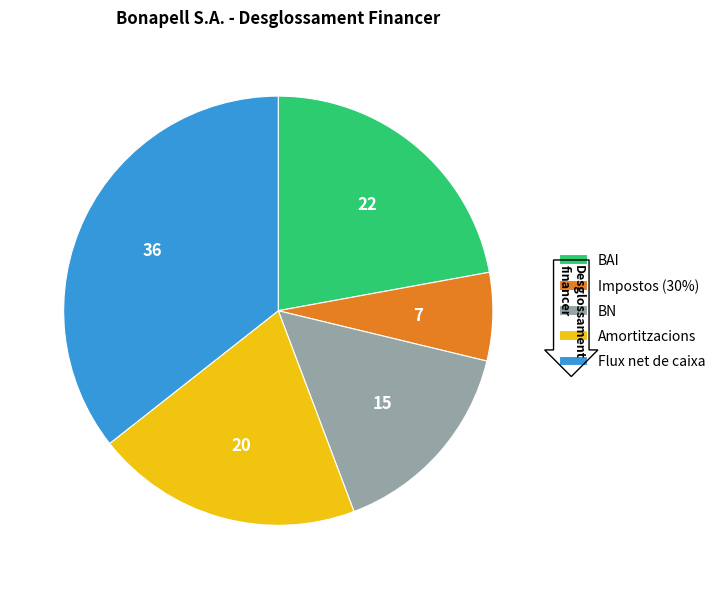

Which category has the smallest portion of the pie?

Impostos (30%)